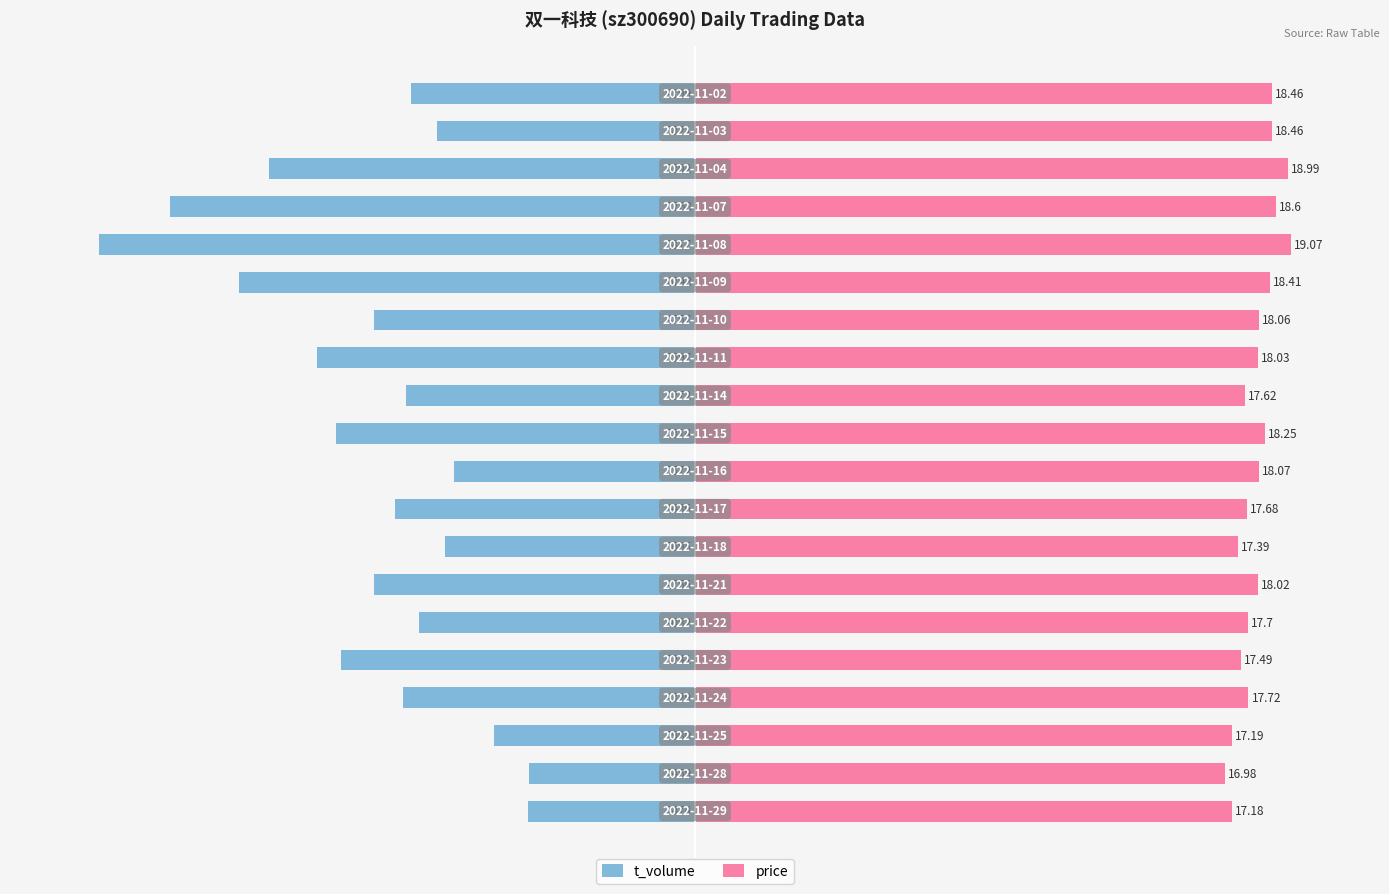

How many bars are there in total?

40